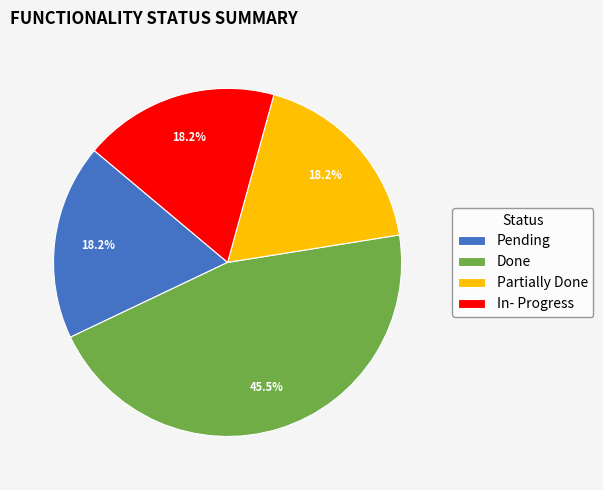

What percentage is the Partially Done slice, to the nearest percent?

18%